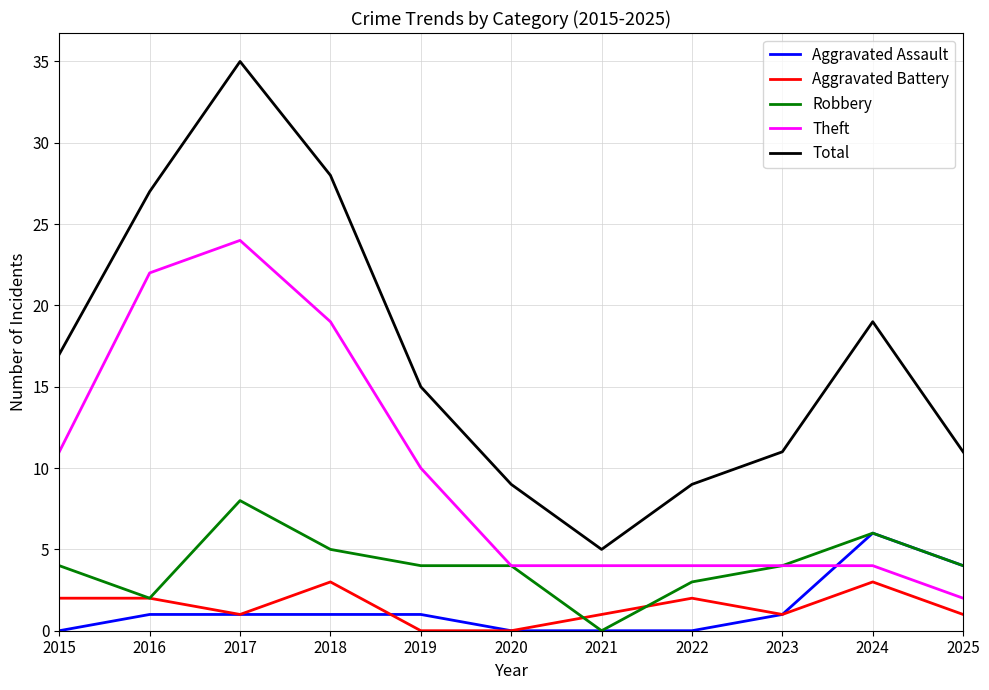

Is the value of Theft at 2022 greater than the value of Aggravated Battery at 2019?

Yes